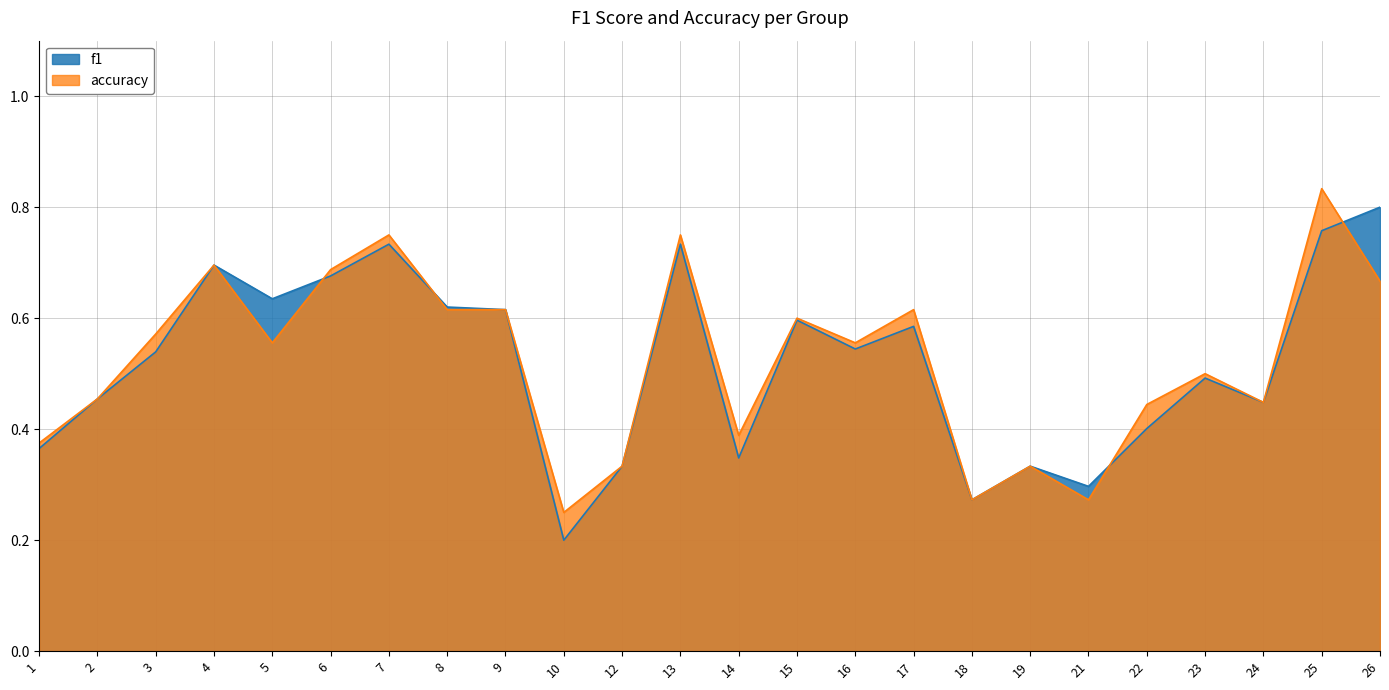

List the series in order of their peak value, lowest first.

f1, accuracy